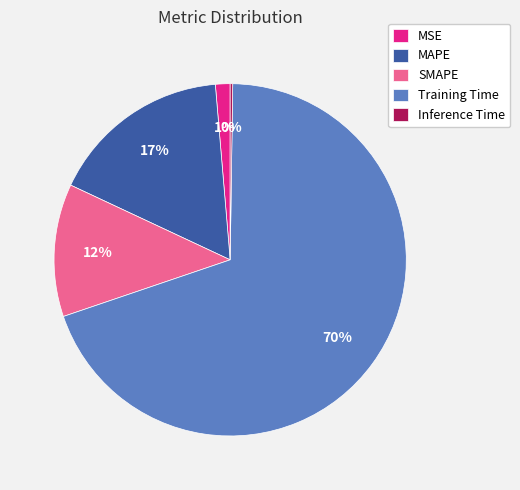

Does Training Time represent more than half of the total?

Yes